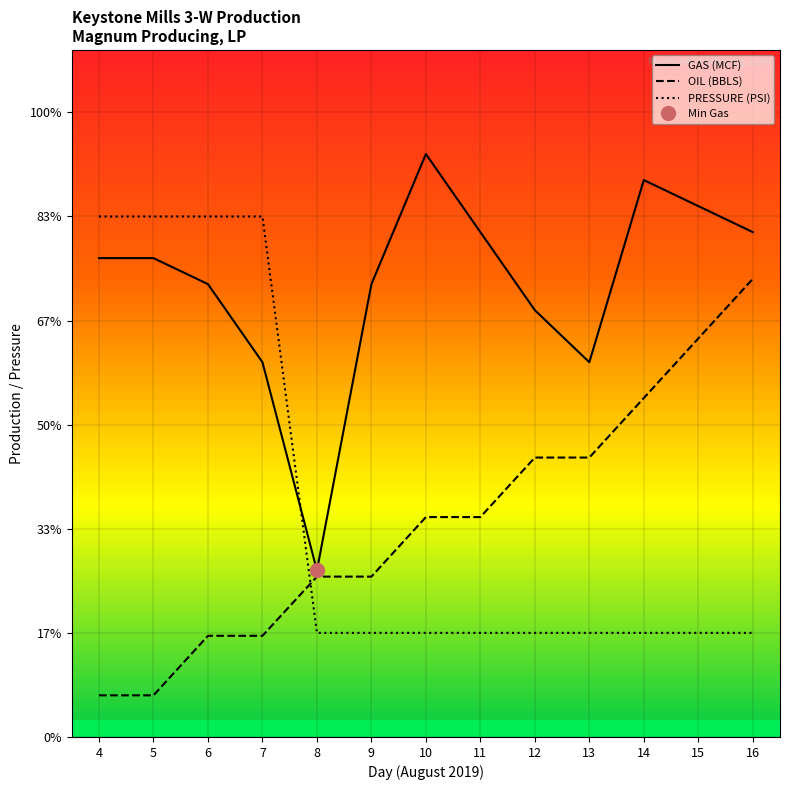

Rank the series by their maximum value, from highest to lowest.

GAS (MCF), PRESSURE (PSI), OIL (BBLS)